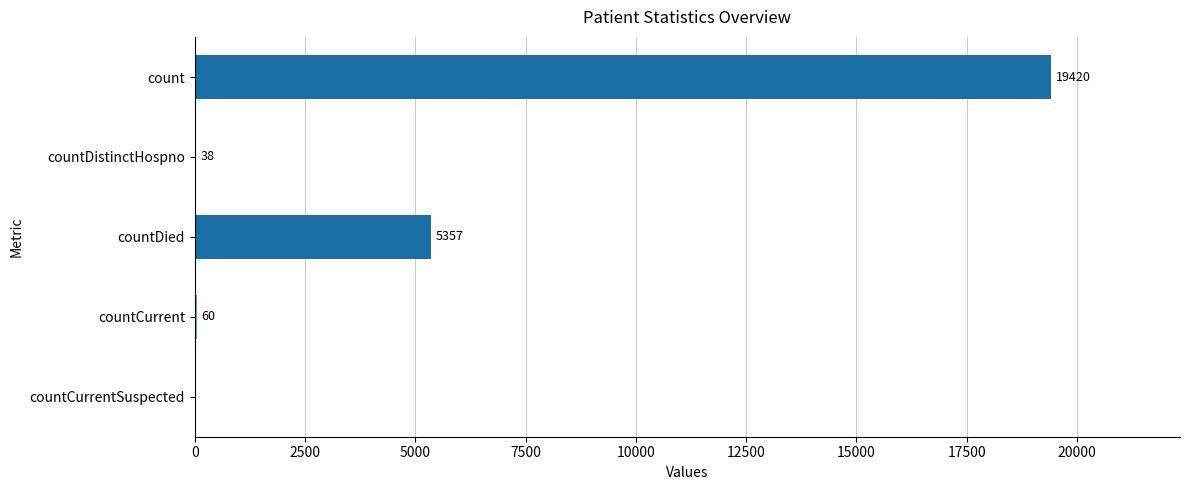

What is the sum of all values?

24875